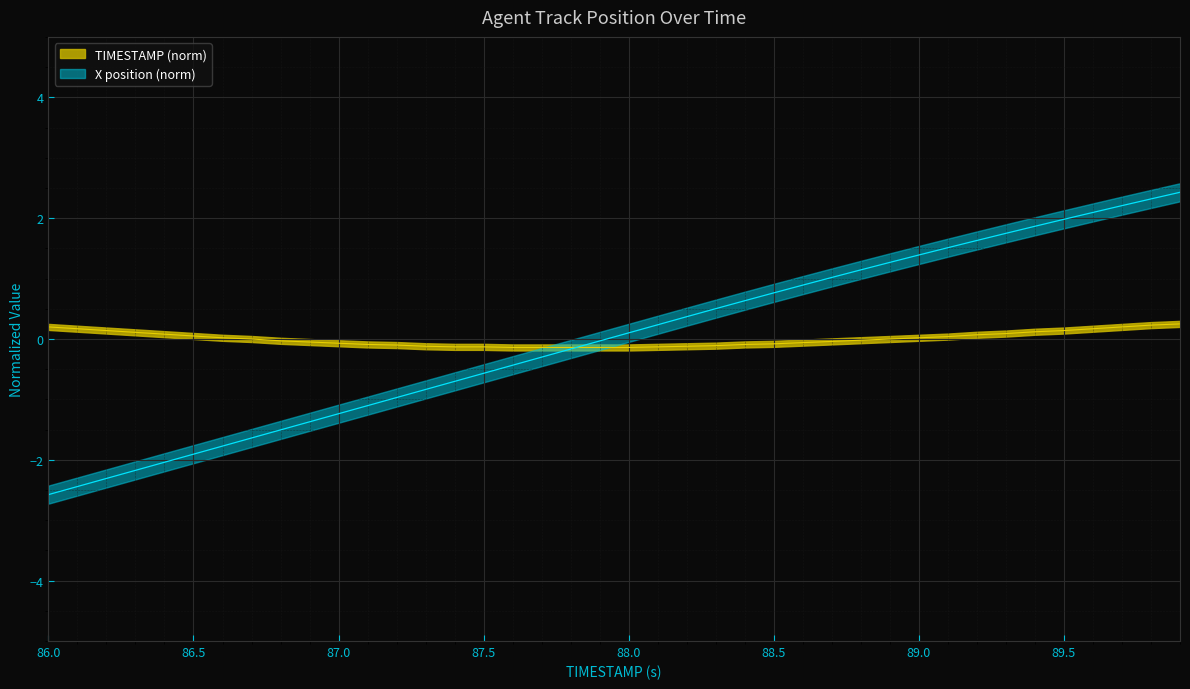

The Y series shows 0.0 at 89.0. True or false?

True